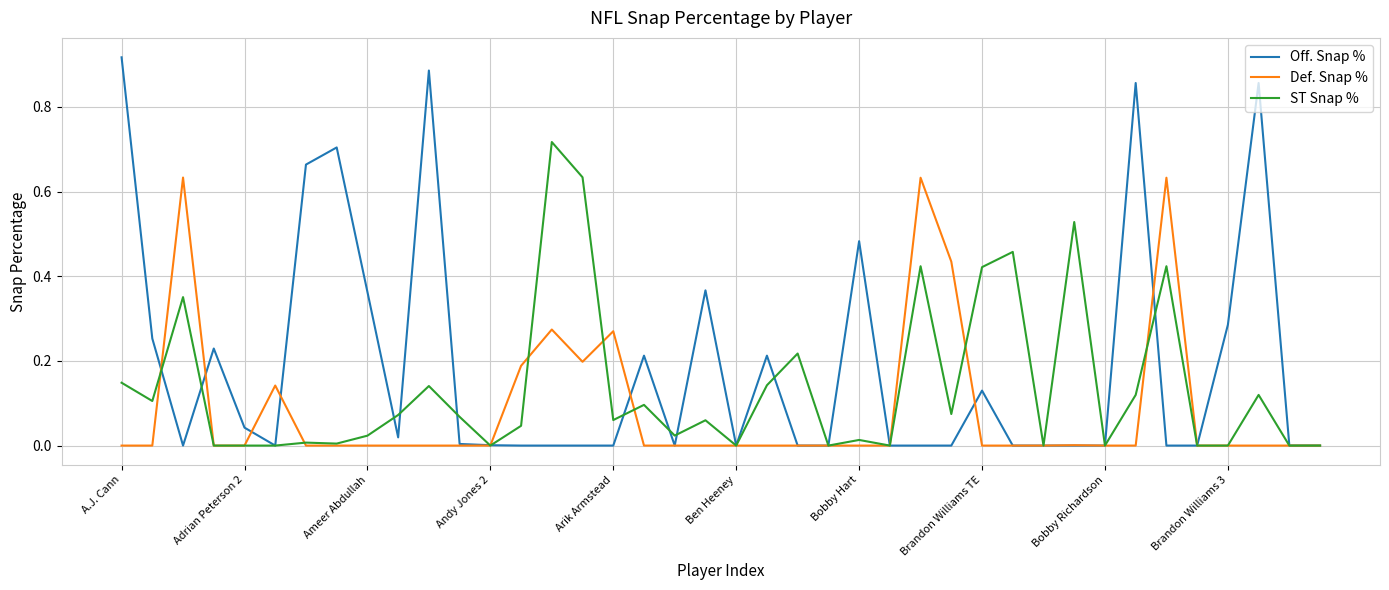

Which series has the largest total across all categories?

Off. Snap %